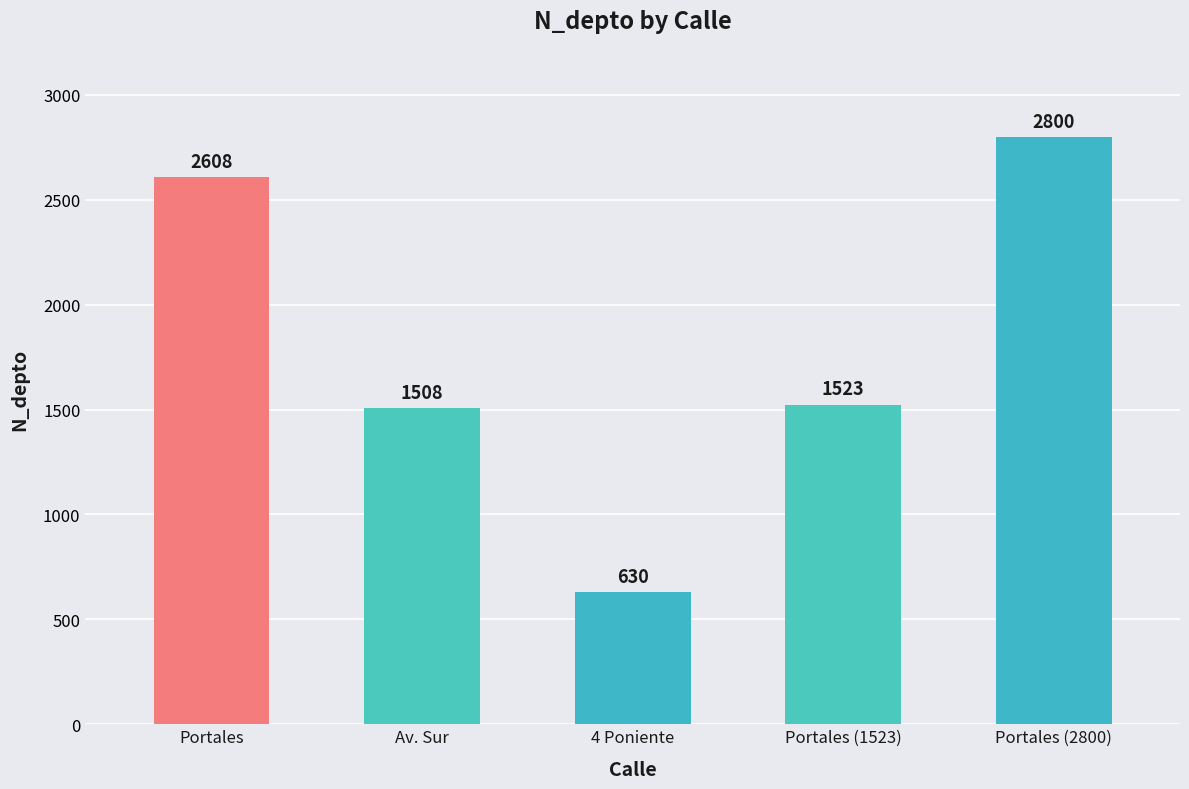

Rank the categories by value from highest to lowest.

Portales (2800), Portales, Portales (1523), Av. Sur, 4 Poniente